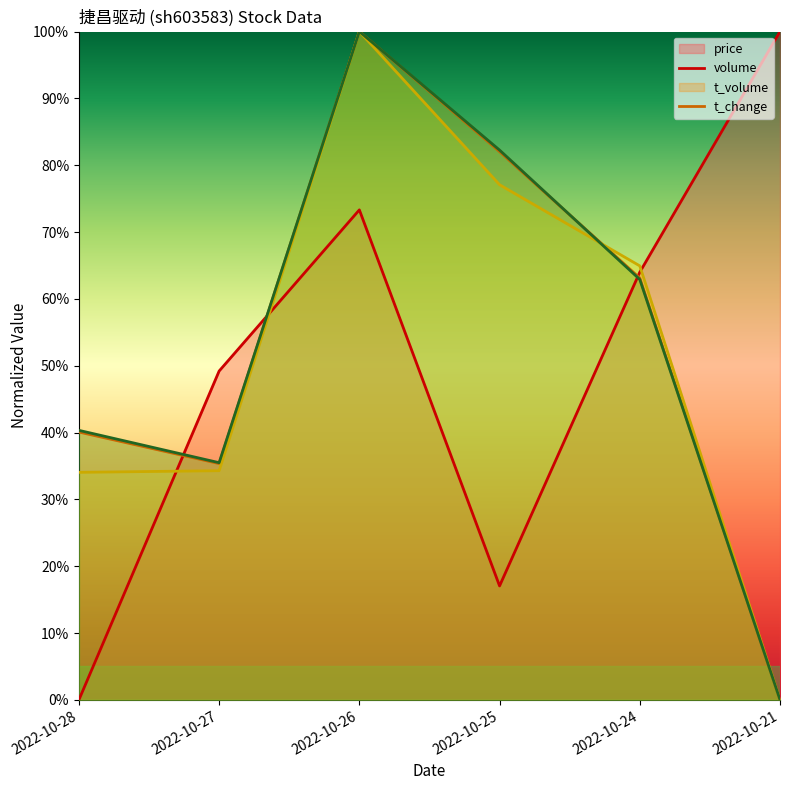

Is the value of t_change at 2022-10-26 greater than the value of t_volume at 2022-10-24?

Yes